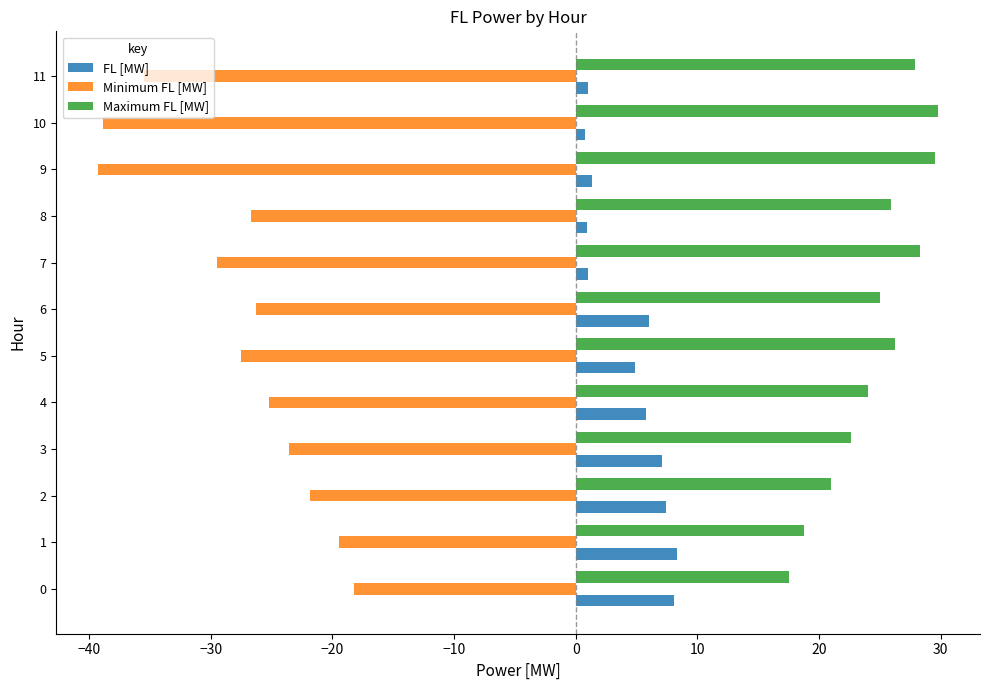

What is the sum of all Maximum FL [MW] values?

296.8